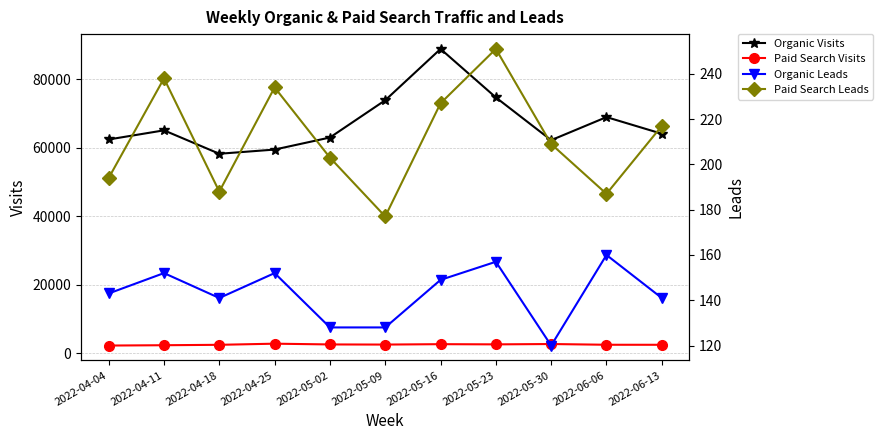

What is the value of the Organic Leads point at the 11th from the left?

141